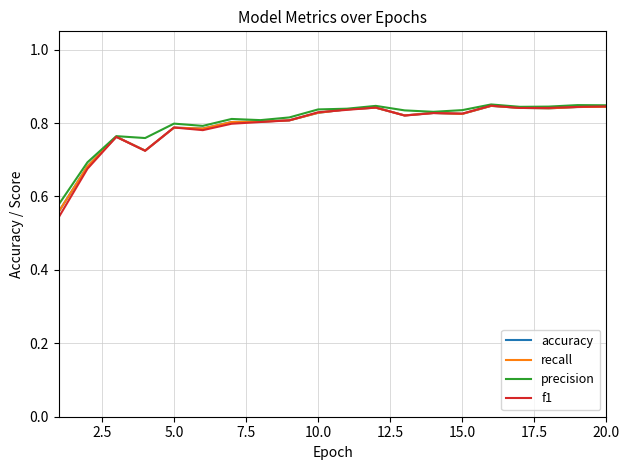

Count the precision values in the range 0 to 1.

20